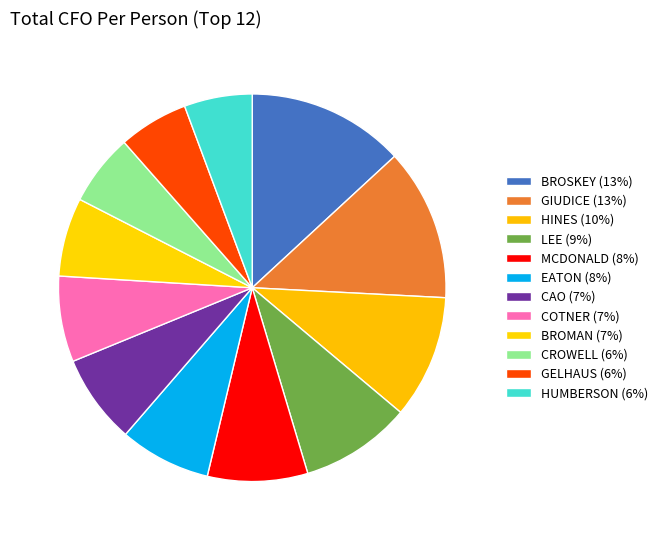

What is the largest slice in the pie chart?

BROSKEY